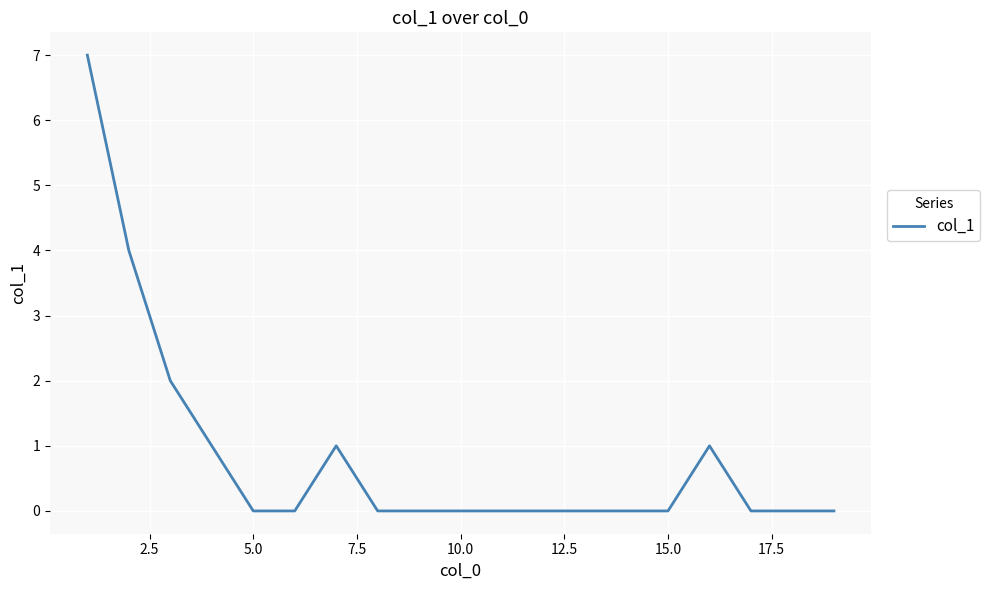

What is the difference between the maximum and minimum values?

7